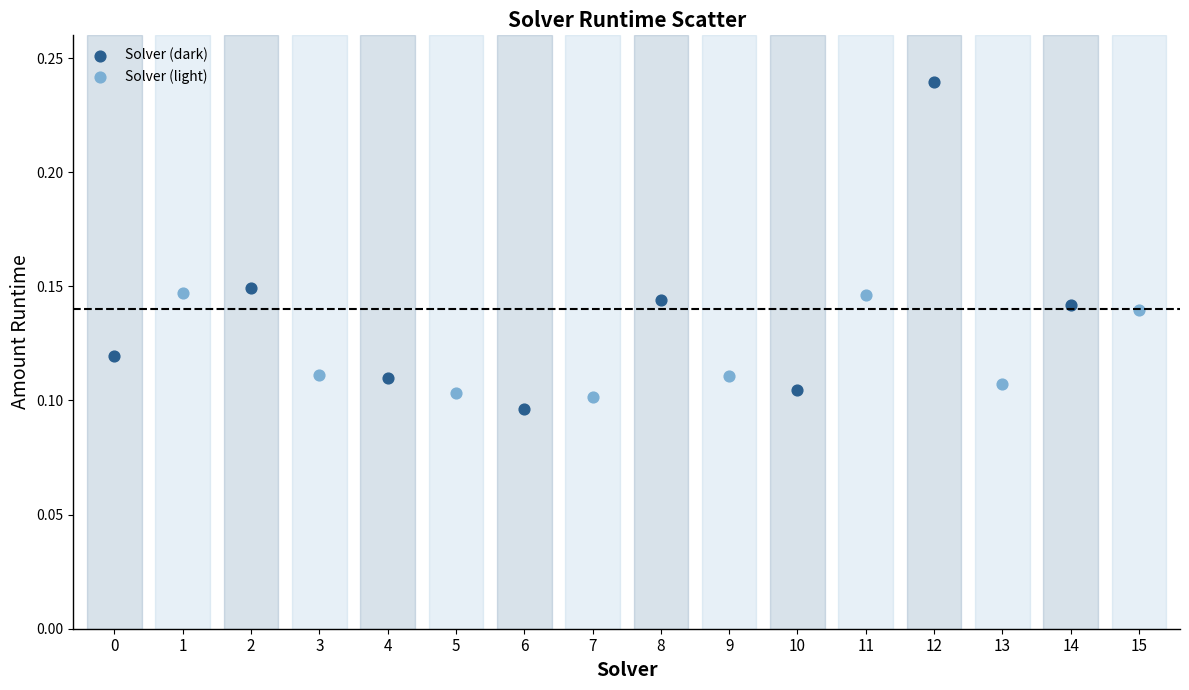

Which series contains the lowest Y value?

Solver (dark)